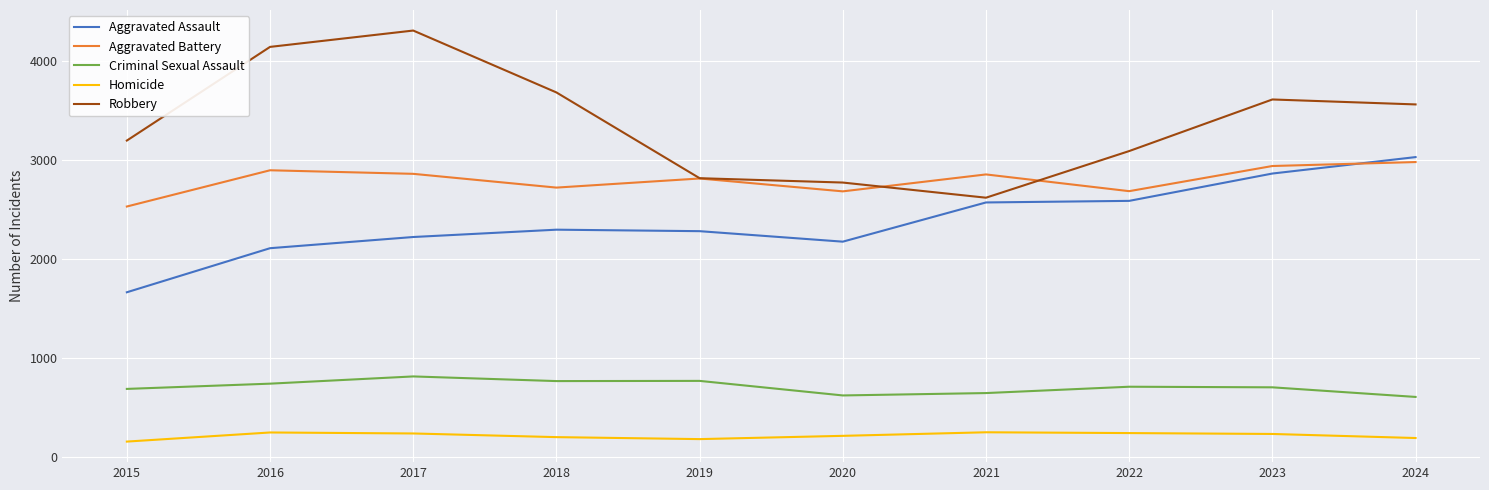

True or false: Homicide and Criminal Sexual Assault intersect in this chart.

False